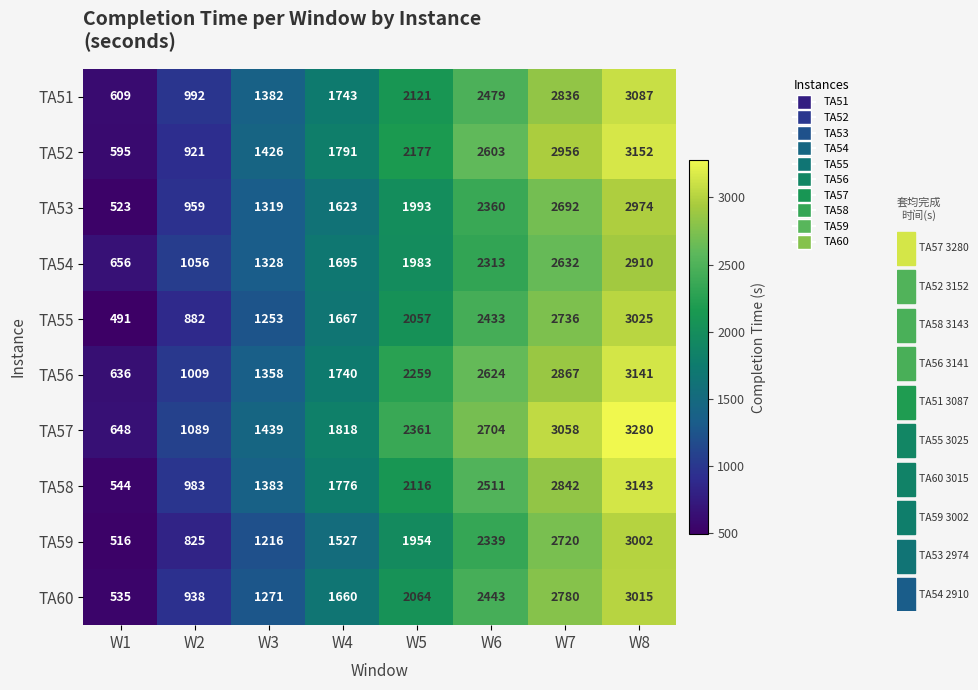

List the series in order of their peak value, lowest first.

TA54, TA53, TA59, TA60, TA55, TA51, TA56, TA58, TA52, TA57